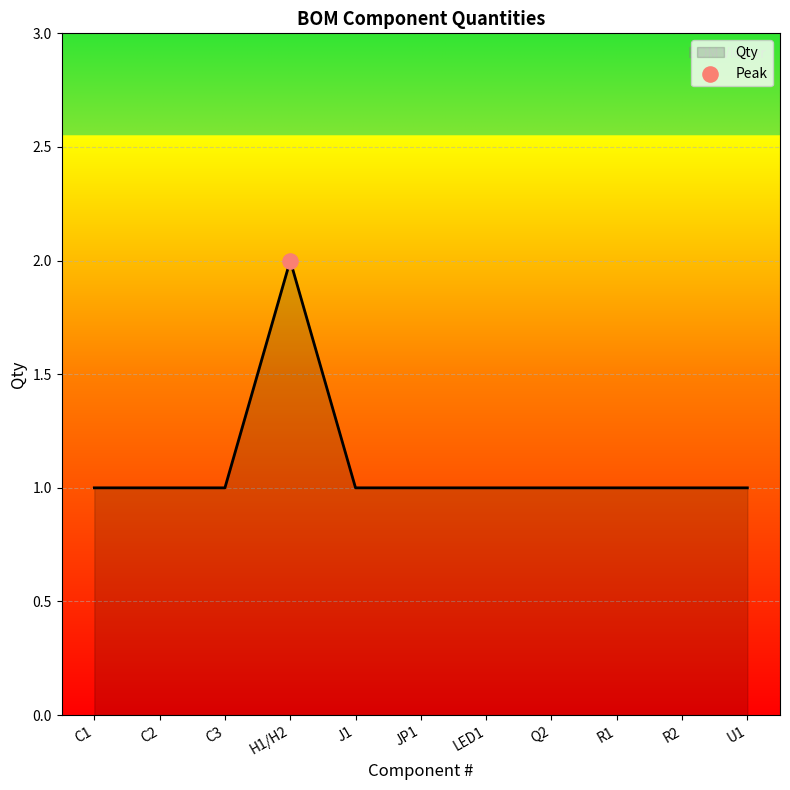

Which has a higher value, H1/H2 or C2?

H1/H2